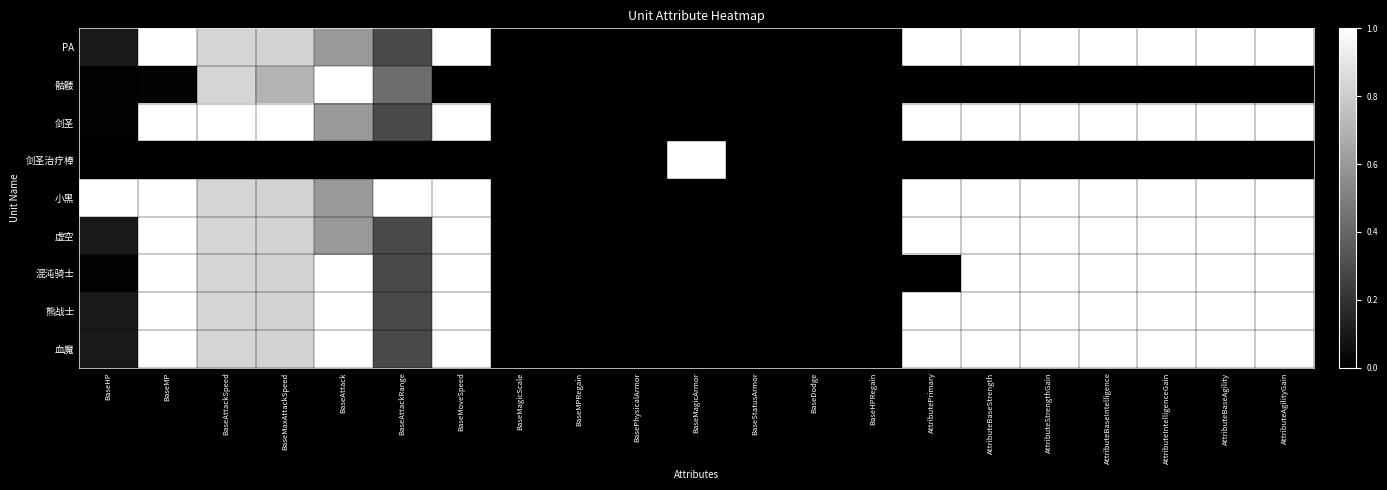

Reading left to right, transcribe all the data shown in this chart.

PA: BaseHP=0.1	BaseMP=1.0	BaseAttackSpeed=0.8	BaseMaxAttackSpeed=0.8	BaseAttack=0.6	BaseAttackRange=0.3	BaseMoveSpeed=1.0	BaseMagicScale=0.0	BaseMPRegain=0.0	BasePhysicalArmor=0.0	BaseMagicArmor=0.0	BaseStatusArmor=0.0	BaseDodge=0.0	BaseHPRegain=0.0	AttributePrimary=1.0	AttributeBaseStrength=1.0	AttributeStrengthGain=1.0	AttributeBaseIntelligence=1.0	AttributeIntelligenceGain=1.0	AttributeBaseAgility=1.0	AttributeAgilityGain=1.0
骷髅: BaseHP=0.0	BaseMP=0.0	BaseAttackSpeed=0.8	BaseMaxAttackSpeed=0.7	BaseAttack=1.0	BaseAttackRange=0.4	BaseMoveSpeed=0.0	BaseMagicScale=0.0	BaseMPRegain=0.0	BasePhysicalArmor=0.0	BaseMagicArmor=0.0	BaseStatusArmor=0.0	BaseDodge=0.0	BaseHPRegain=0.0	AttributePrimary=0.0	AttributeBaseStrength=0.0	AttributeStrengthGain=0.0	AttributeBaseIntelligence=0.0	AttributeIntelligenceGain=0.0	AttributeBaseAgility=0.0	AttributeAgilityGain=0.0
剑圣: BaseHP=0.0	BaseMP=1.0	BaseAttackSpeed=1.0	BaseMaxAttackSpeed=1.0	BaseAttack=0.6	BaseAttackRange=0.3	BaseMoveSpeed=1.0	BaseMagicScale=0.0	BaseMPRegain=0.0	BasePhysicalArmor=0.0	BaseMagicArmor=0.0	BaseStatusArmor=0.0	BaseDodge=0.0	BaseHPRegain=0.0	AttributePrimary=1.0	AttributeBaseStrength=1.0	AttributeStrengthGain=1.0	AttributeBaseIntelligence=1.0	AttributeIntelligenceGain=1.0	AttributeBaseAgility=1.0	AttributeAgilityGain=1.0
剑圣治疗棒: BaseHP=0.0	BaseMP=0.0	BaseAttackSpeed=0.0	BaseMaxAttackSpeed=0.0	BaseAttack=0.0	BaseAttackRange=0.0	BaseMoveSpeed=0.0	BaseMagicScale=0.0	BaseMPRegain=0.0	BasePhysicalArmor=0.0	BaseMagicArmor=1.0	BaseStatusArmor=0.0	BaseDodge=0.0	BaseHPRegain=0.0	AttributePrimary=0.0	AttributeBaseStrength=0.0	AttributeStrengthGain=0.0	AttributeBaseIntelligence=0.0	AttributeIntelligenceGain=0.0	AttributeBaseAgility=0.0	AttributeAgilityGain=0.0
小黑: BaseHP=1.0	BaseMP=1.0	BaseAttackSpeed=0.8	BaseMaxAttackSpeed=0.8	BaseAttack=0.6	BaseAttackRange=1.0	BaseMoveSpeed=1.0	BaseMagicScale=0.0	BaseMPRegain=0.0	BasePhysicalArmor=0.0	BaseMagicArmor=0.0	BaseStatusArmor=0.0	BaseDodge=0.0	BaseHPRegain=0.0	AttributePrimary=1.0	AttributeBaseStrength=1.0	AttributeStrengthGain=1.0	AttributeBaseIntelligence=1.0	AttributeIntelligenceGain=1.0	AttributeBaseAgility=1.0	AttributeAgilityGain=1.0
虚空: BaseHP=0.1	BaseMP=1.0	BaseAttackSpeed=0.8	BaseMaxAttackSpeed=0.8	BaseAttack=0.6	BaseAttackRange=0.3	BaseMoveSpeed=1.0	BaseMagicScale=0.0	BaseMPRegain=0.0	BasePhysicalArmor=0.0	BaseMagicArmor=0.0	BaseStatusArmor=0.0	BaseDodge=0.0	BaseHPRegain=0.0	AttributePrimary=1.0	AttributeBaseStrength=1.0	AttributeStrengthGain=1.0	AttributeBaseIntelligence=1.0	AttributeIntelligenceGain=1.0	AttributeBaseAgility=1.0	AttributeAgilityGain=1.0
混沌骑士: BaseHP=0.0	BaseMP=1.0	BaseAttackSpeed=0.8	BaseMaxAttackSpeed=0.8	BaseAttack=1.0	BaseAttackRange=0.3	BaseMoveSpeed=1.0	BaseMagicScale=0.0	BaseMPRegain=0.0	BasePhysicalArmor=0.0	BaseMagicArmor=0.0	BaseStatusArmor=0.0	BaseDodge=0.0	BaseHPRegain=0.0	AttributePrimary=0.0	AttributeBaseStrength=1.0	AttributeStrengthGain=1.0	AttributeBaseIntelligence=1.0	AttributeIntelligenceGain=1.0	AttributeBaseAgility=1.0	AttributeAgilityGain=1.0
熊战士: BaseHP=0.1	BaseMP=1.0	BaseAttackSpeed=0.8	BaseMaxAttackSpeed=0.8	BaseAttack=1.0	BaseAttackRange=0.3	BaseMoveSpeed=1.0	BaseMagicScale=0.0	BaseMPRegain=0.0	BasePhysicalArmor=0.0	BaseMagicArmor=0.0	BaseStatusArmor=0.0	BaseDodge=0.0	BaseHPRegain=0.0	AttributePrimary=1.0	AttributeBaseStrength=1.0	AttributeStrengthGain=1.0	AttributeBaseIntelligence=1.0	AttributeIntelligenceGain=1.0	AttributeBaseAgility=1.0	AttributeAgilityGain=1.0
血魔: BaseHP=0.1	BaseMP=1.0	BaseAttackSpeed=0.8	BaseMaxAttackSpeed=0.8	BaseAttack=1.0	BaseAttackRange=0.3	BaseMoveSpeed=1.0	BaseMagicScale=0.0	BaseMPRegain=0.0	BasePhysicalArmor=0.0	BaseMagicArmor=0.0	BaseStatusArmor=0.0	BaseDodge=0.0	BaseHPRegain=0.0	AttributePrimary=1.0	AttributeBaseStrength=1.0	AttributeStrengthGain=1.0	AttributeBaseIntelligence=1.0	AttributeIntelligenceGain=1.0	AttributeBaseAgility=1.0	AttributeAgilityGain=1.0